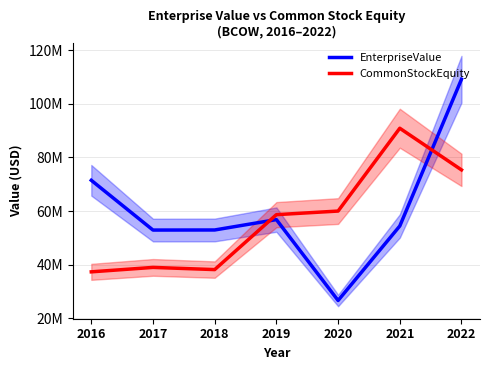

At which label does CommonStockEquity reach its minimum?

2016